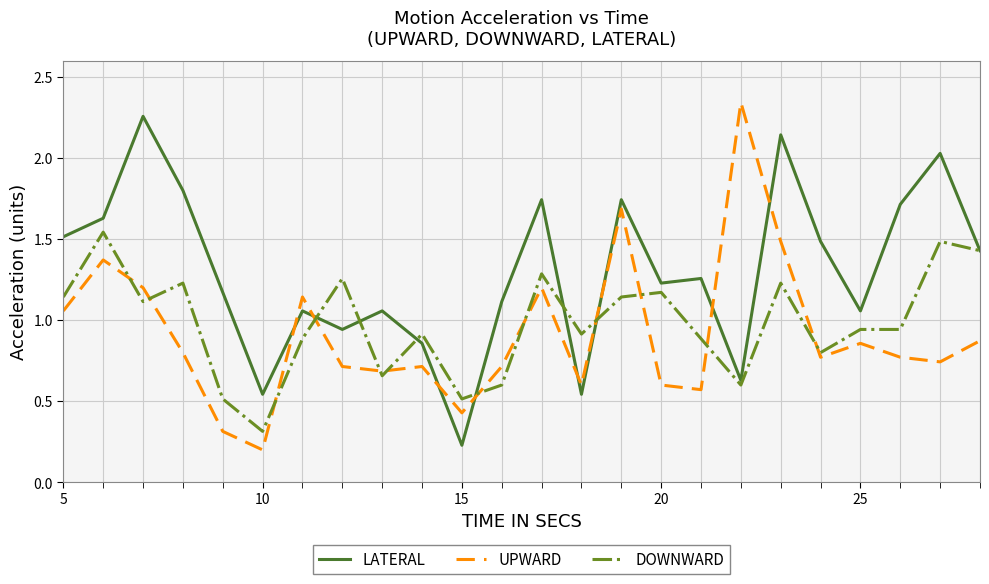

Which series has the widest spread of values?

UPWARD